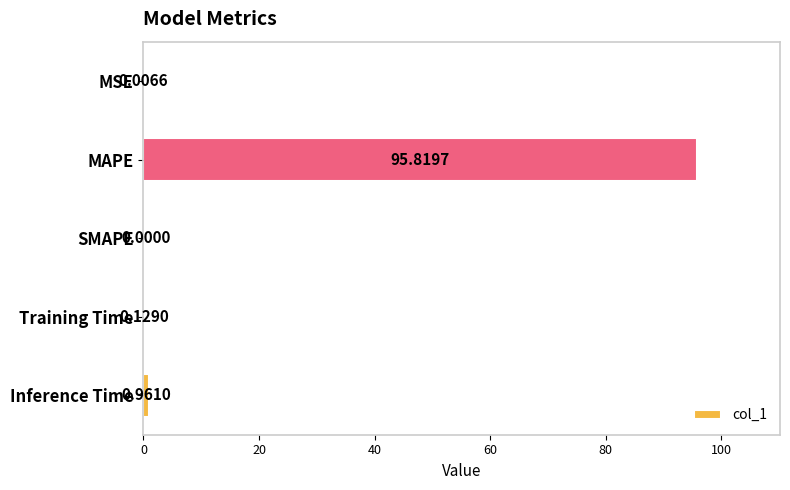

Which category has the highest value across all series?

MAPE